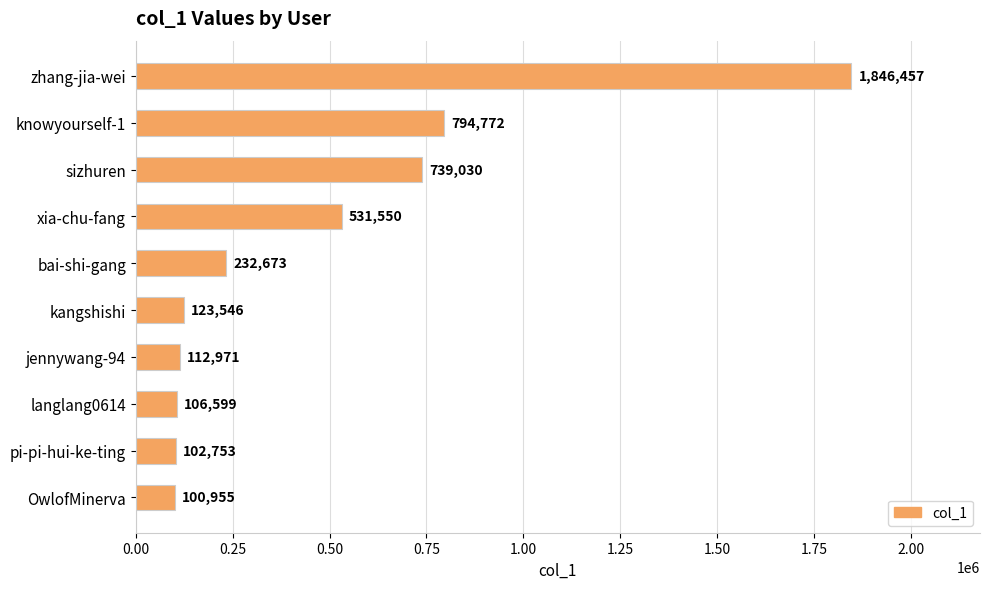

True or false: the data shows 794772 at knowyourself-1.

True